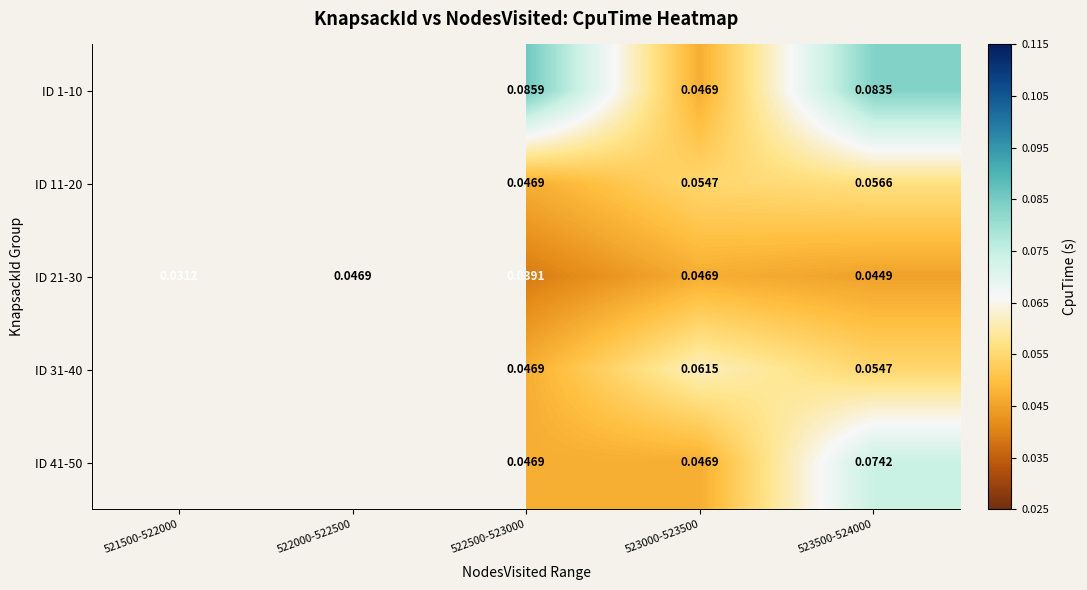

How many values in ID 31-40 are above zero?

3